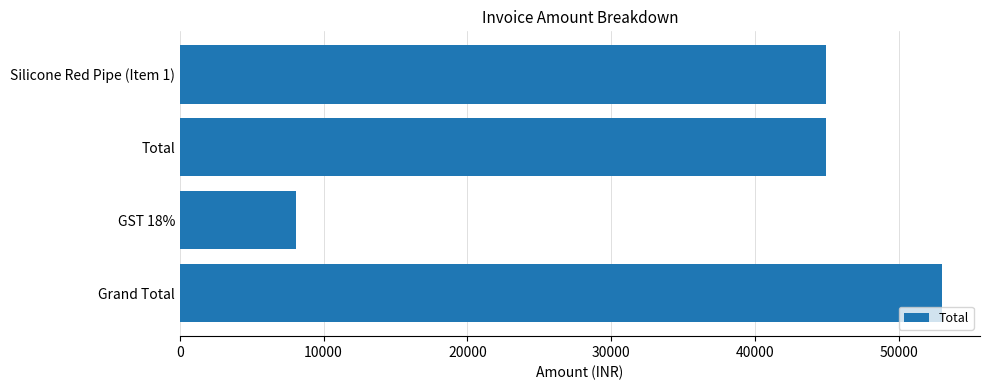

True or false: the data shows 76287 at Total.

False